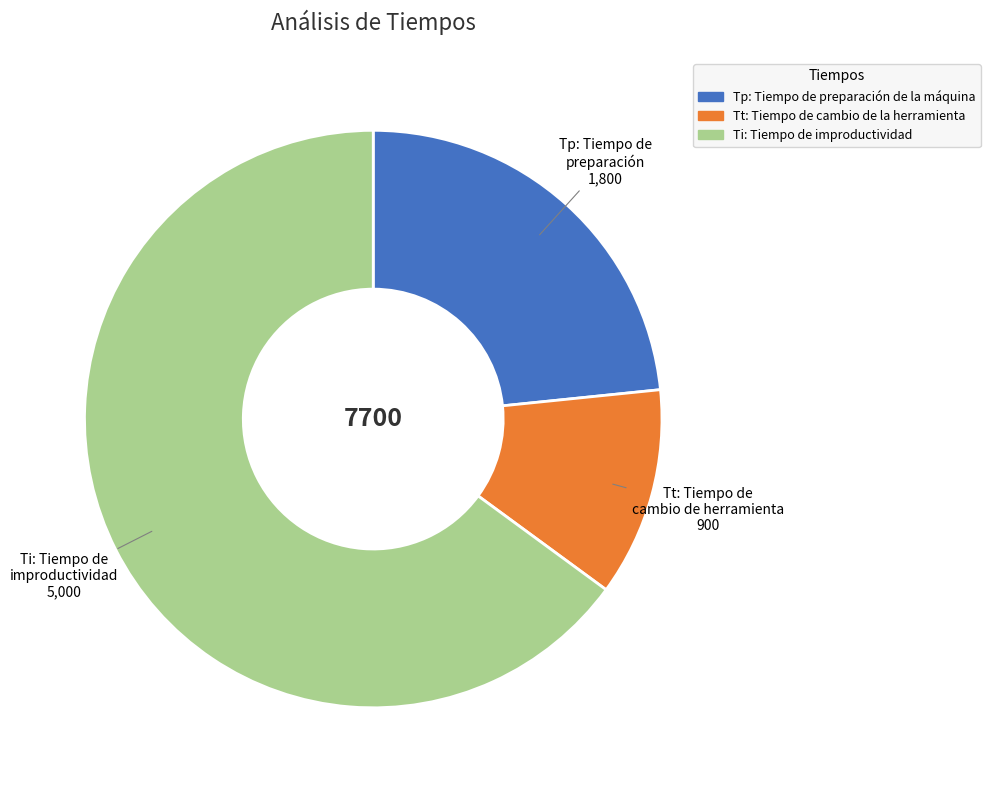

Does any single category account for the majority?

Yes